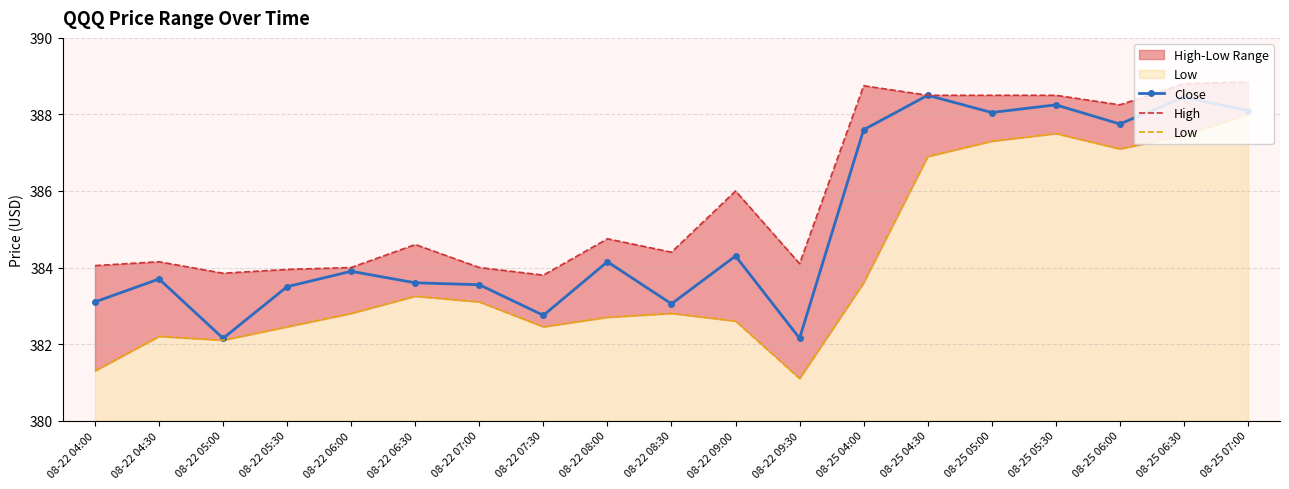

Between 08-25 06:30 and 08-22 08:30, which is larger?

08-25 06:30